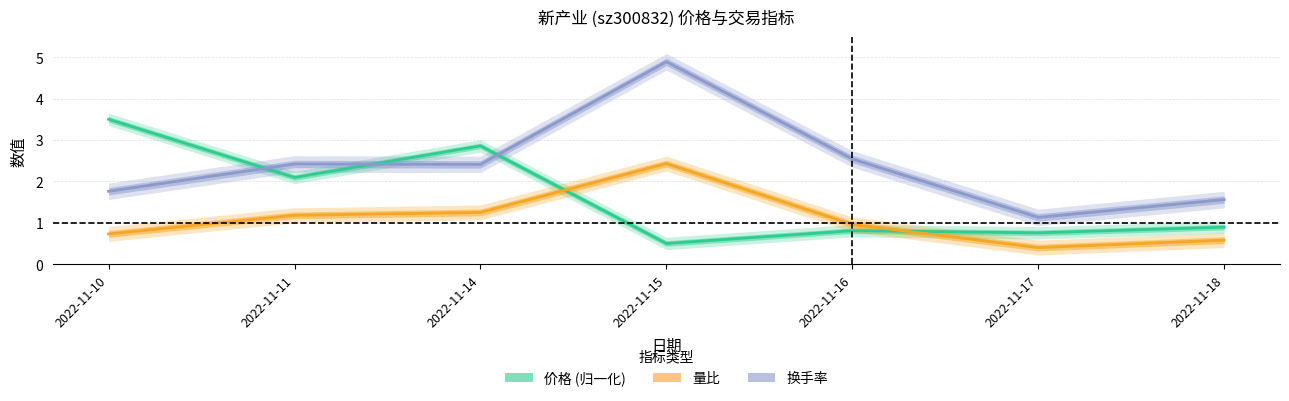

What is the difference between the maximum and minimum values in the 价格 (归一化) series?

3.0